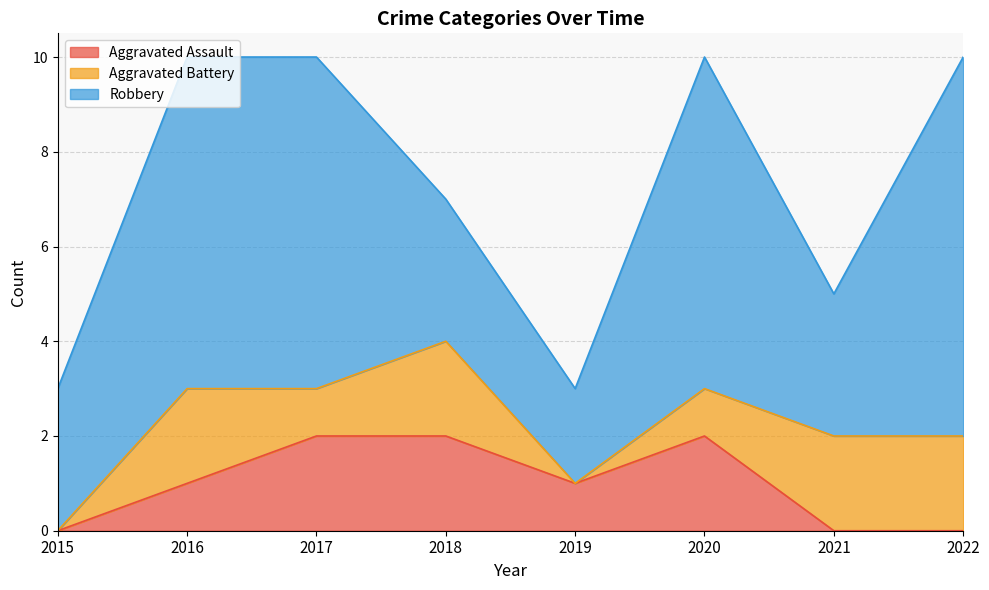

What is the total value across all series at 2019?

3